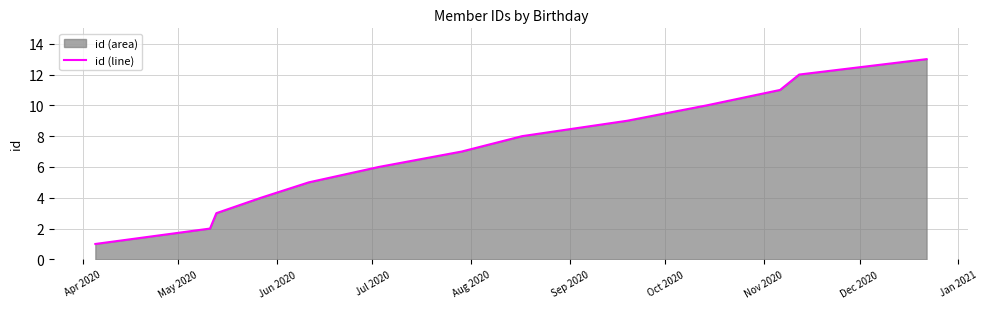

Reading left to right, extract all data points from this chart.

1	2	3	4	5	6	7	8	9	10	11	12	13